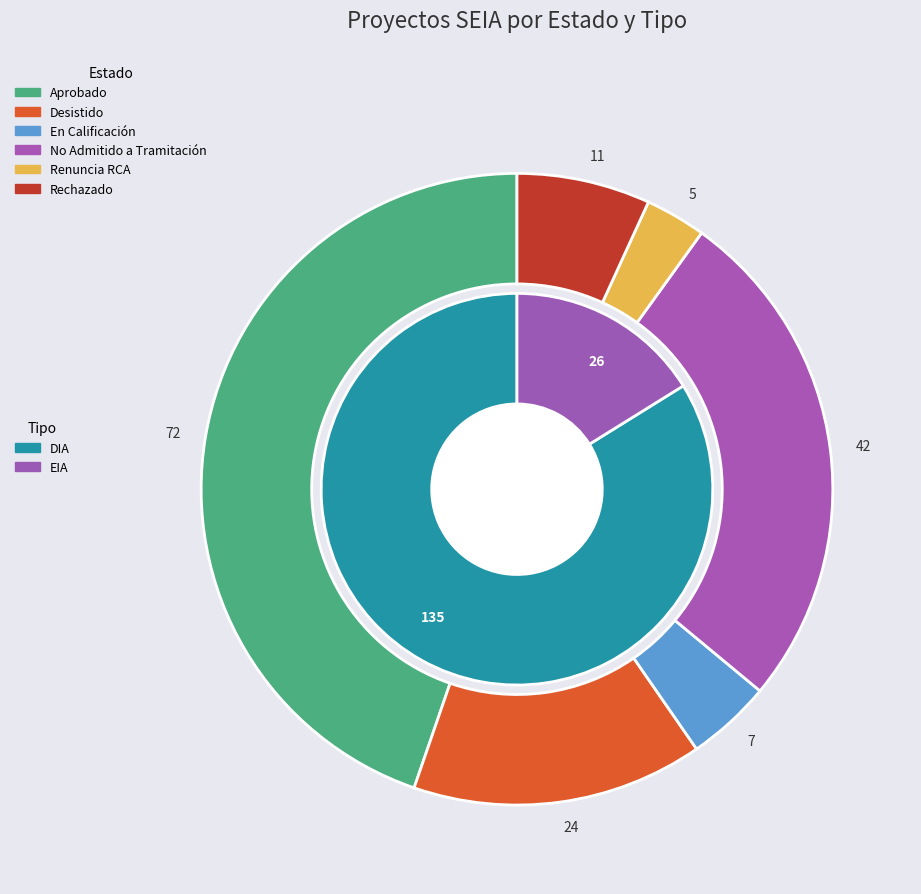

To the nearest percent, what percentage of the pie is En Calificación?

4%